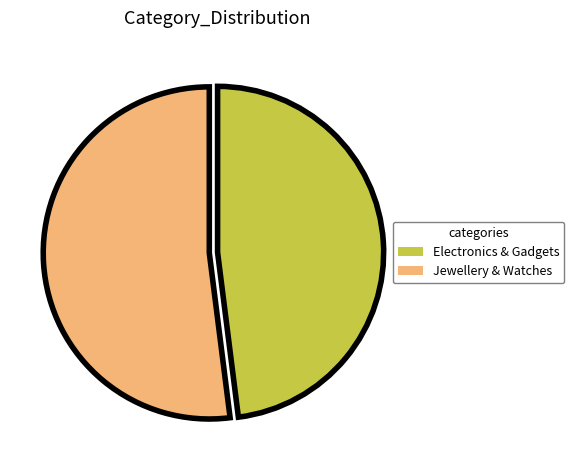

Which category has the biggest portion of the pie?

Jewellery & Watches